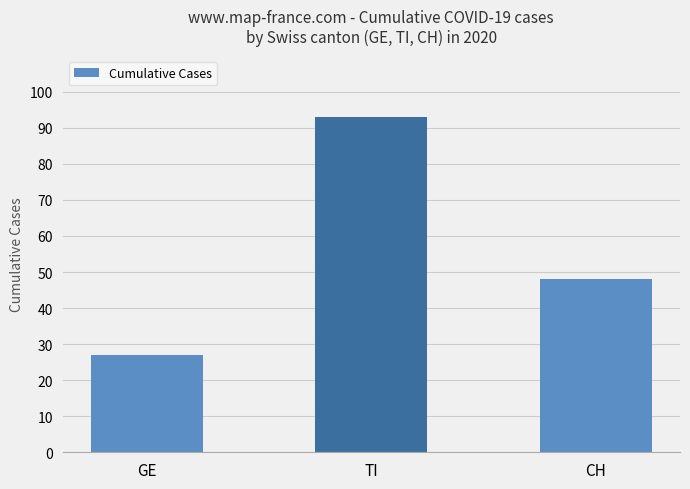

What is the value of the 3rd bar from the left?

48